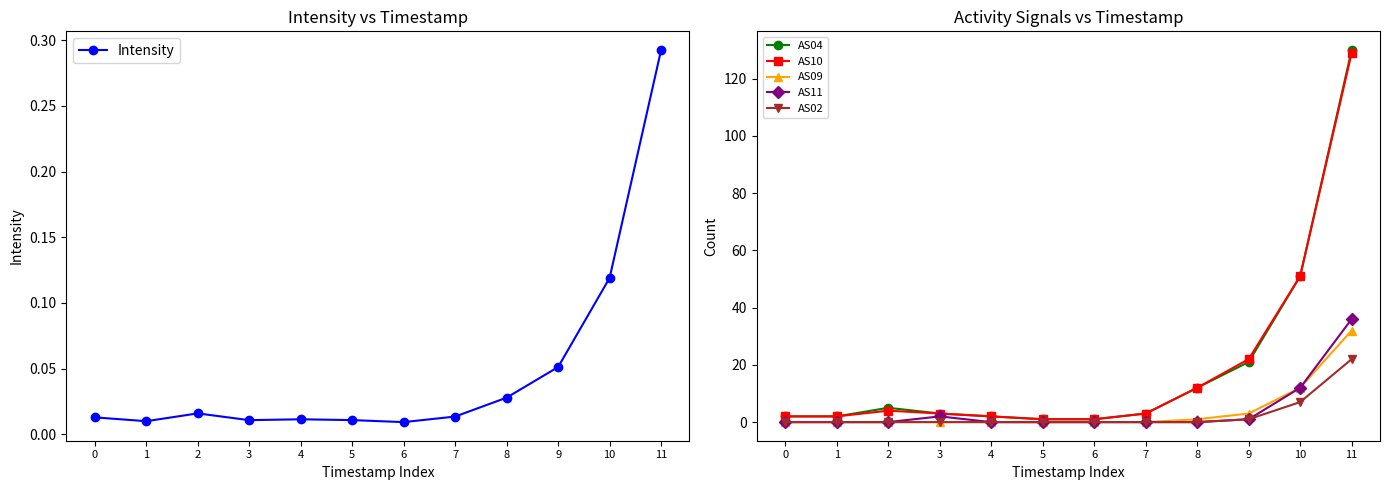

Where is the first local maximum for AS11?

3